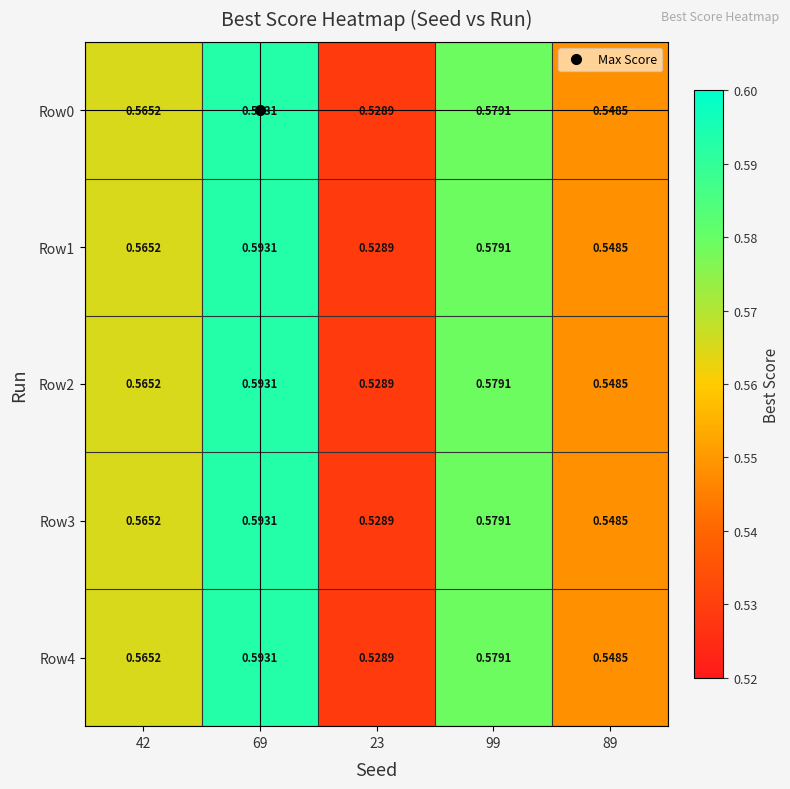

Is the value of Row3 at 99 greater than the value of Row2 at 89?

Yes